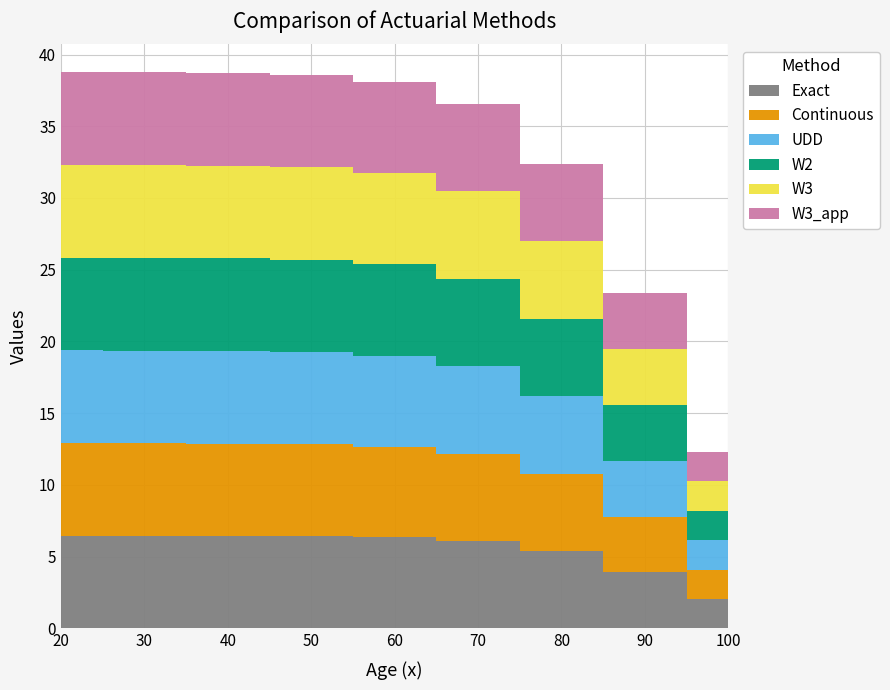

Reading left to right, transcribe all the data shown in this chart.

Exact: 6.5	6.5	6.5	6.4	6.3	6.1	5.4	3.9	2.0
Continuous: 6.4	6.4	6.4	6.4	6.3	6.1	5.4	3.9	2.0
UDD: 6.5	6.5	6.5	6.4	6.3	6.1	5.4	3.9	2.1
W2: 6.5	6.5	6.5	6.4	6.4	6.1	5.4	3.9	2.1
W3: 6.5	6.5	6.5	6.4	6.3	6.1	5.4	3.9	2.0
W3_app: 6.5	6.5	6.5	6.4	6.3	6.1	5.4	3.9	2.0